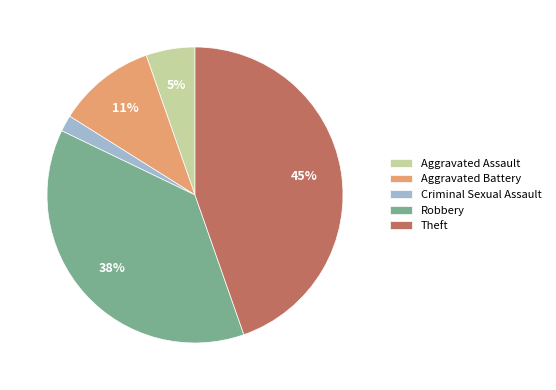

What is the ratio of the value at Robbery to the value at Theft?

0.8